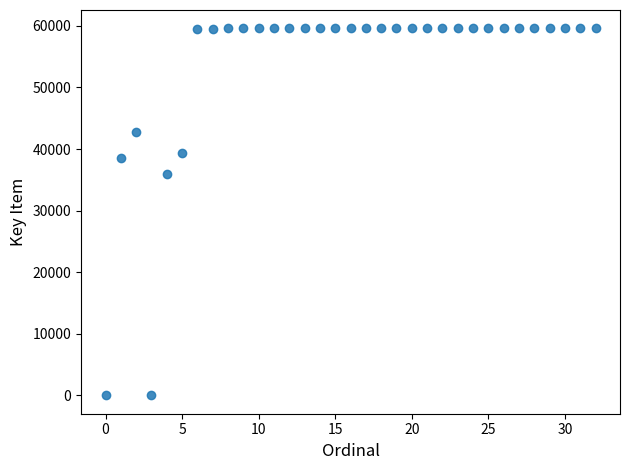

What is the range of Y values (max minus min)?

59596